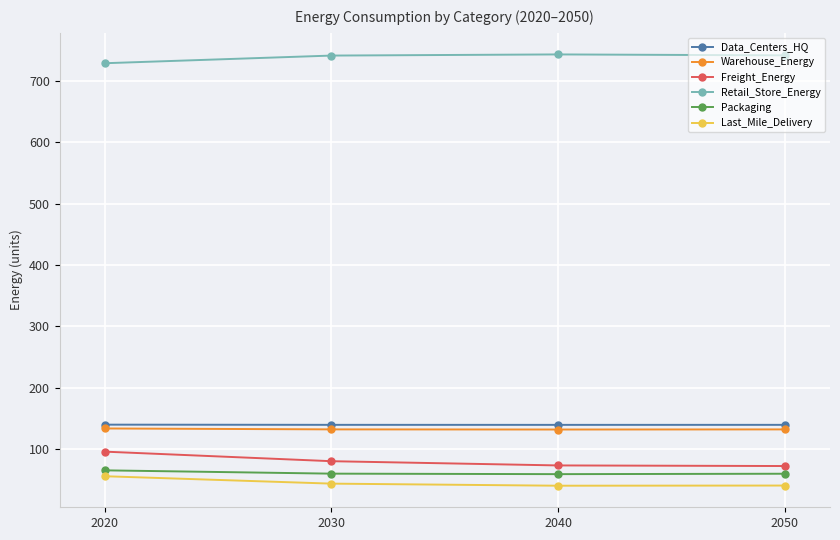

Is it true that Packaging equals 100.0 at 2030?

False